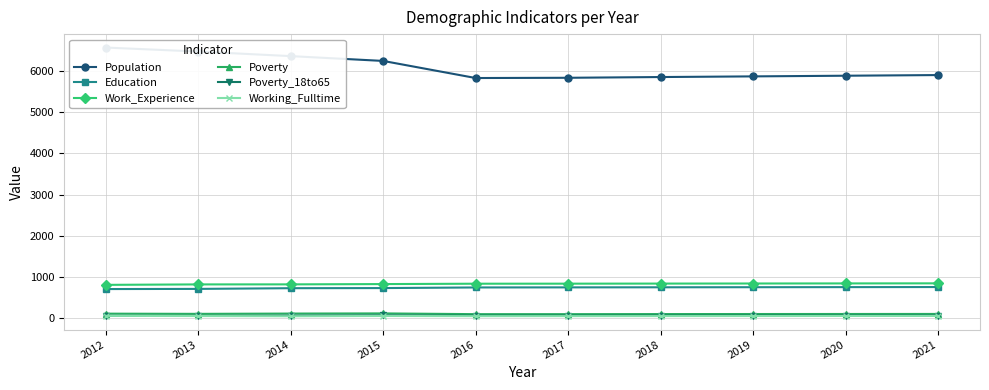

True or false: Work_Experience and Population cross at least once.

False